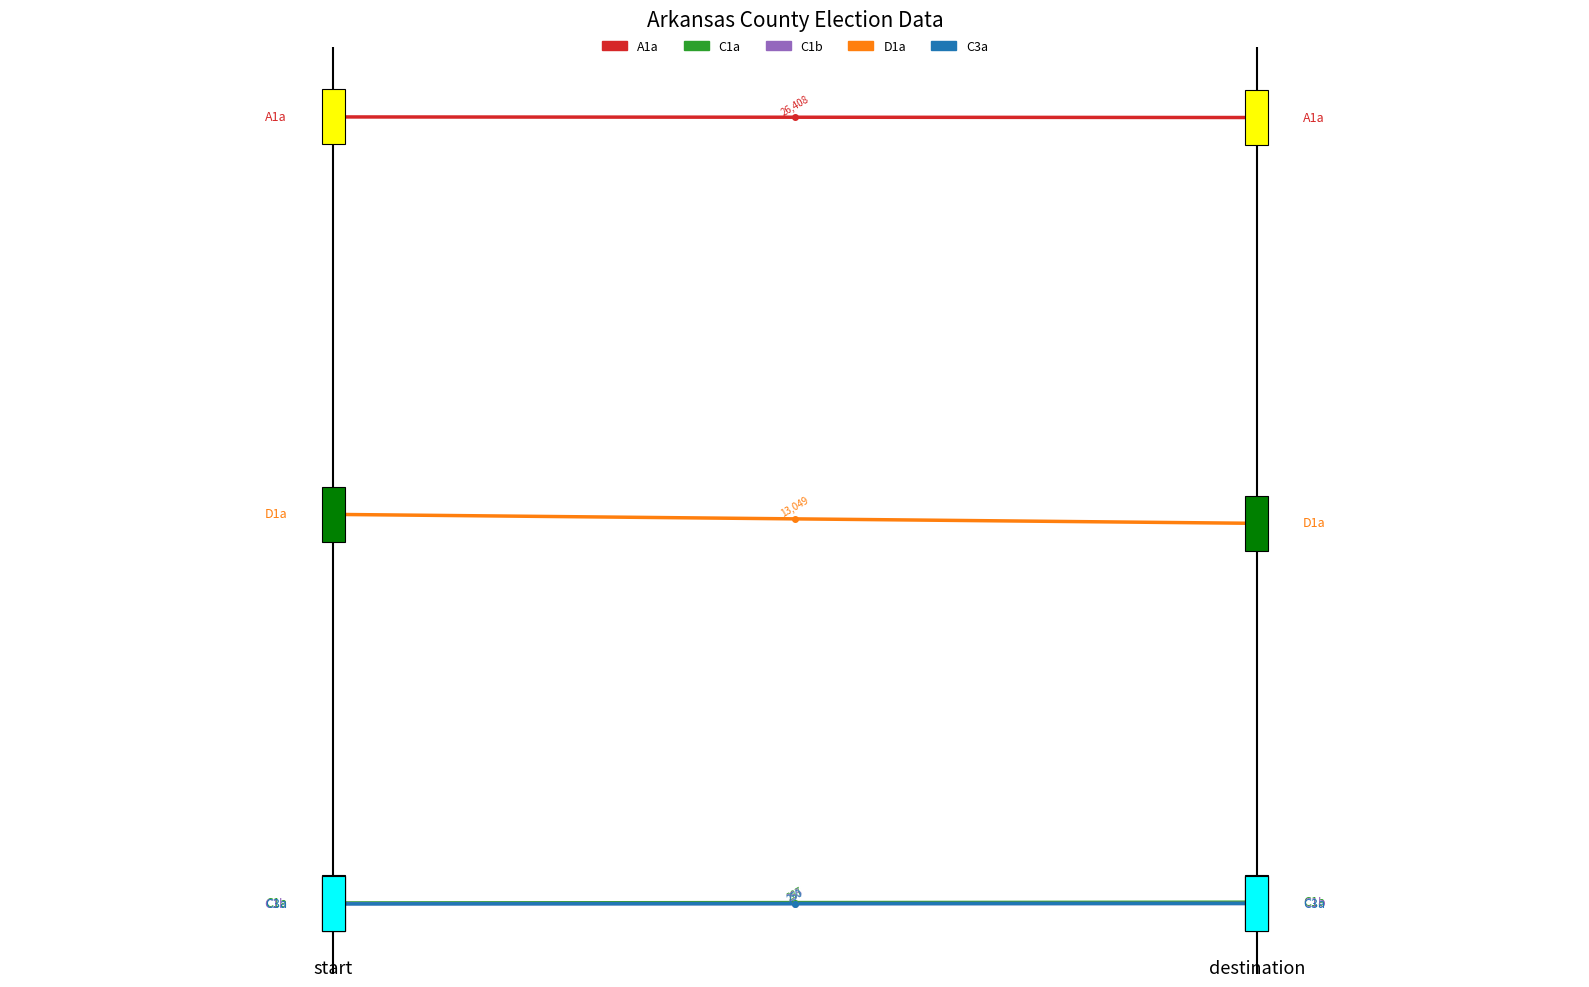

Count the number of data series in this chart.

5